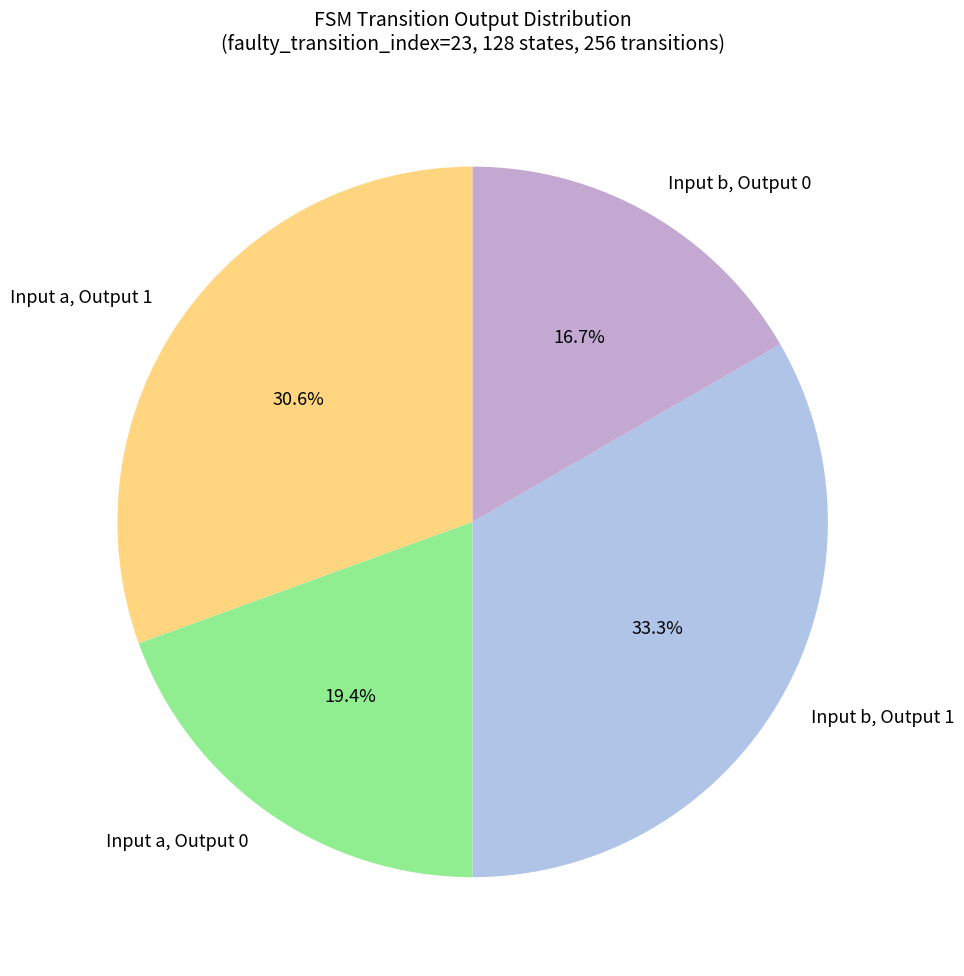

Is Input b, Output 1 the majority of the pie?

No